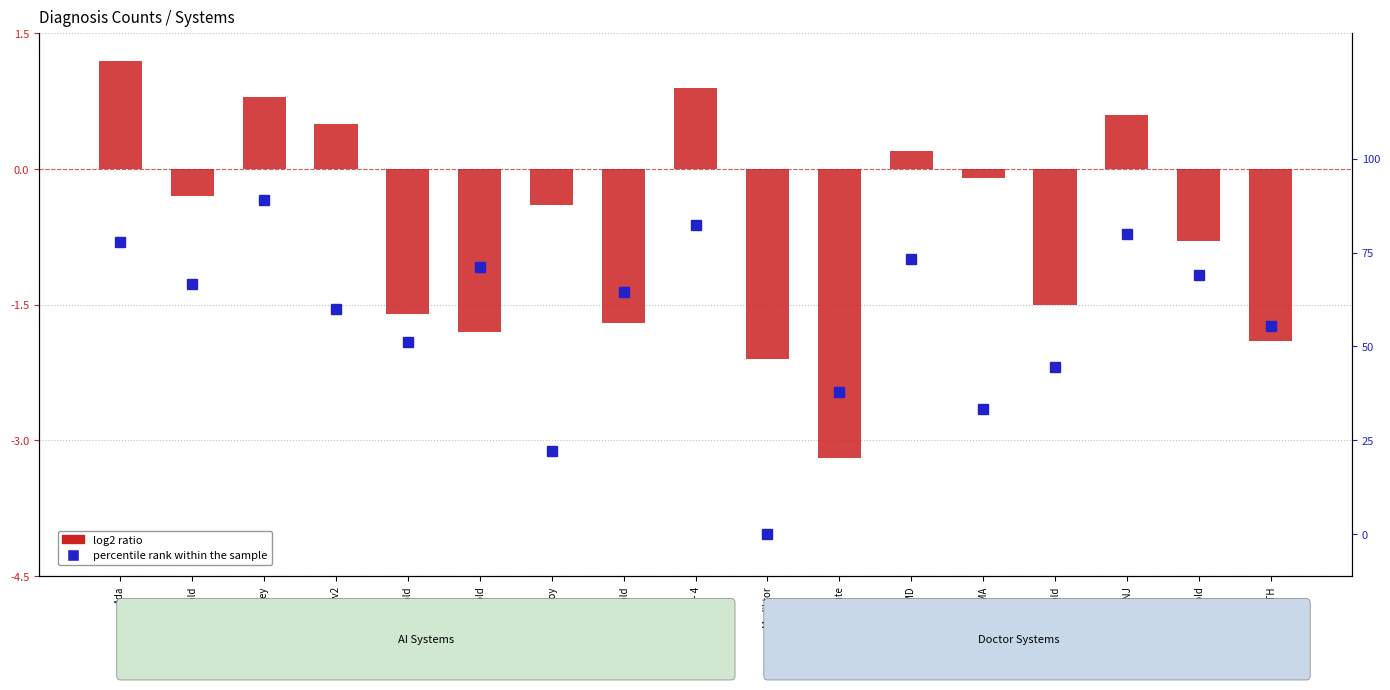

Which series has the widest spread of values?

log2 ratio